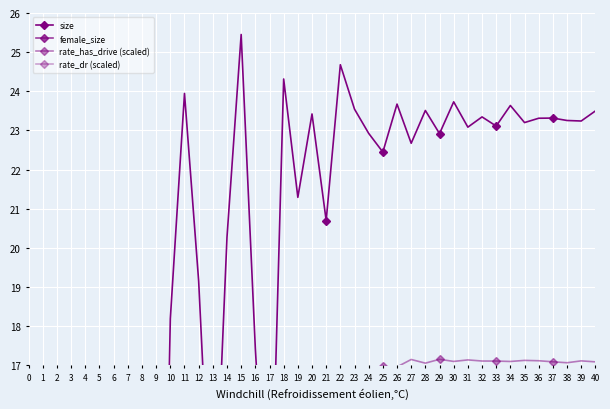

Rank the series by their average value, from lowest to highest.

female_size, rate_dr (scaled), rate_has_drive (scaled), size